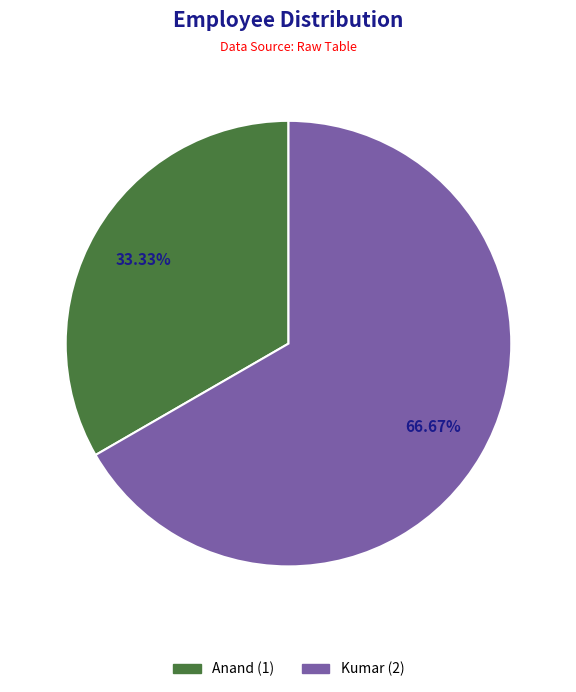

To the nearest percent, what percentage of the pie is Anand?

33%